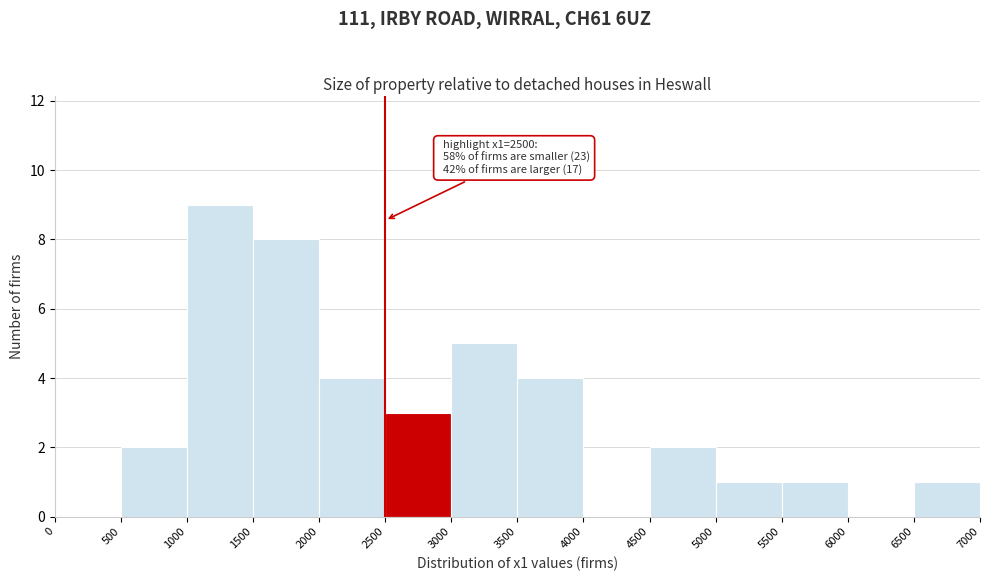

Which range on the x-axis has the tallest bar?

1000 to 1500